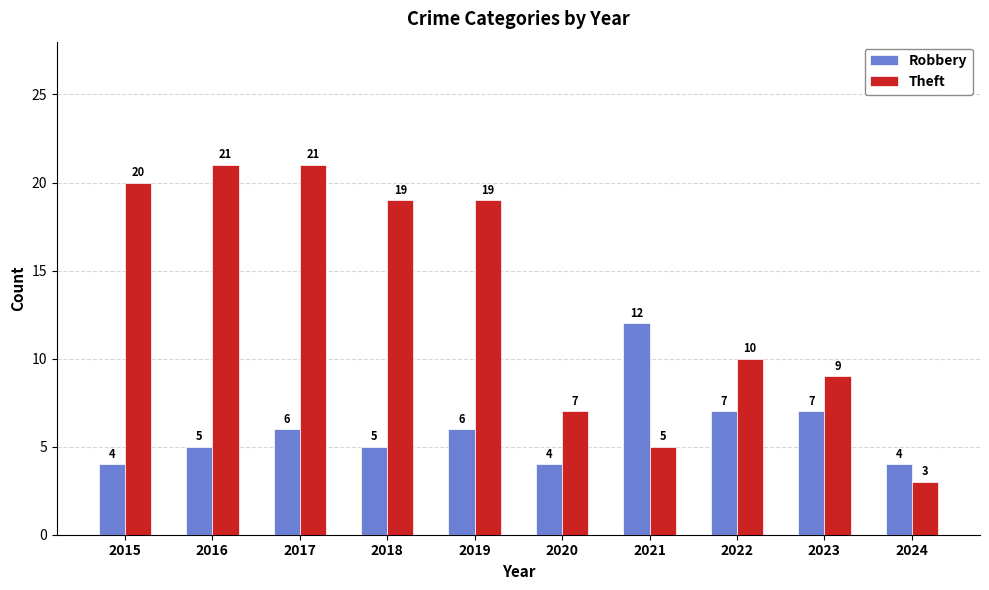

Reading left to right, extract all data points from this chart.

Robbery: 4	5	6	5	6	4	12	7	7	4
Theft: 20	21	21	19	19	7	5	10	9	3